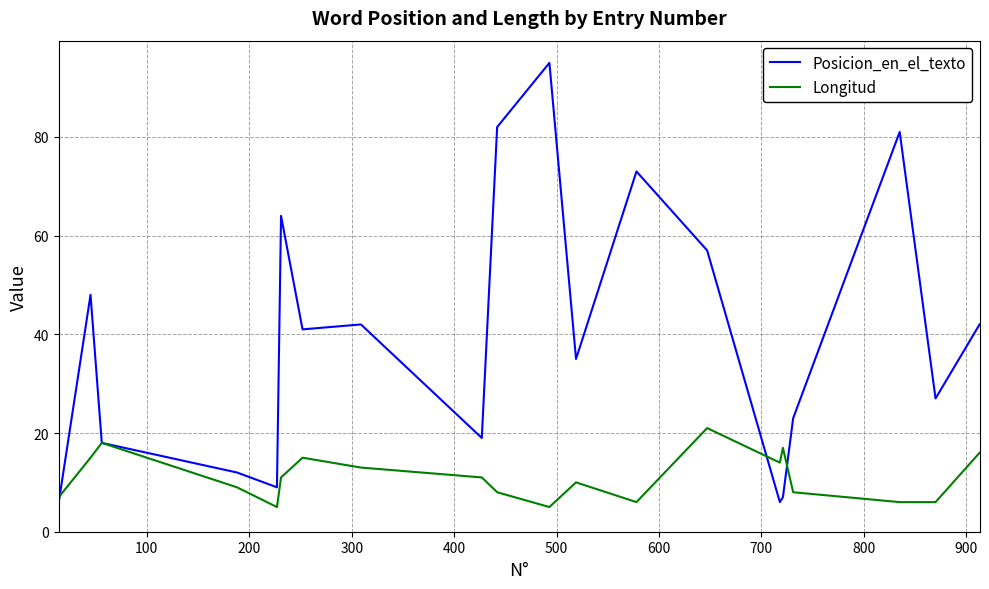

Rank the series by their maximum value, from highest to lowest.

Posicion_en_el_texto, Longitud